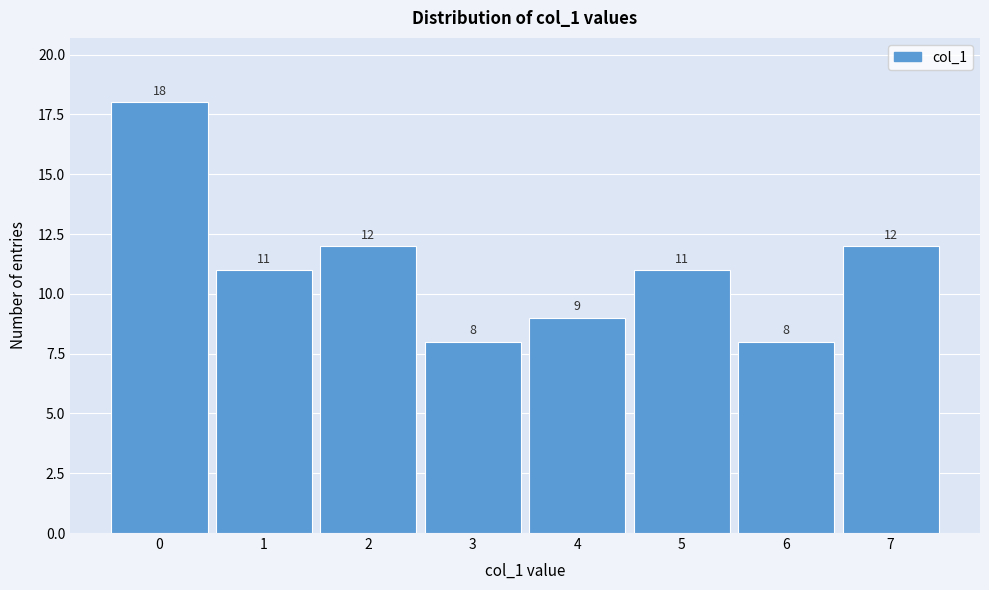

How tall is the bar that spans 6.5 to 7.5 on the x-axis?

12